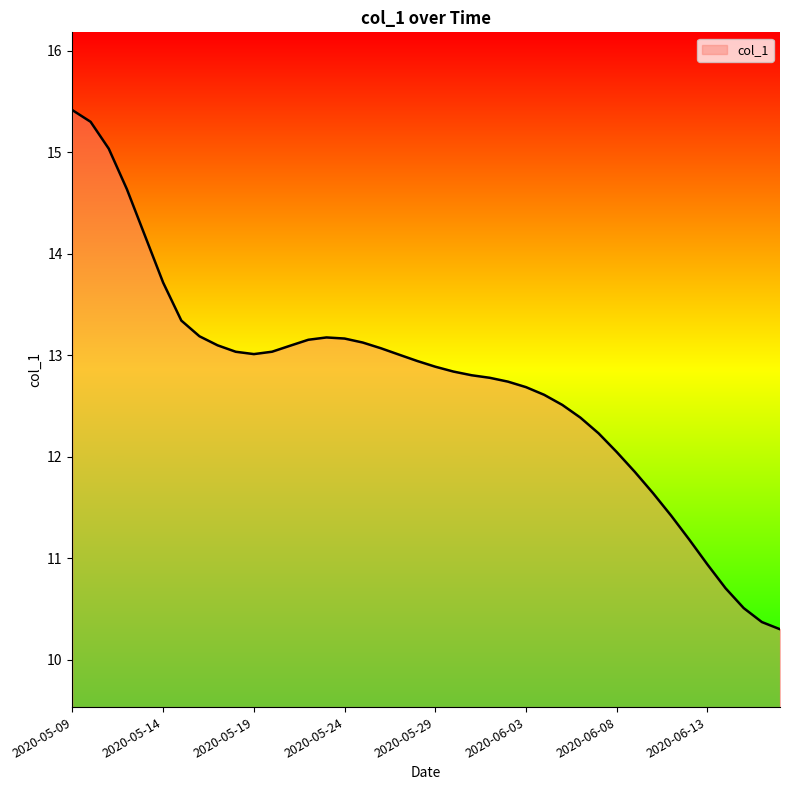

What is the greatest value displayed?

15.4